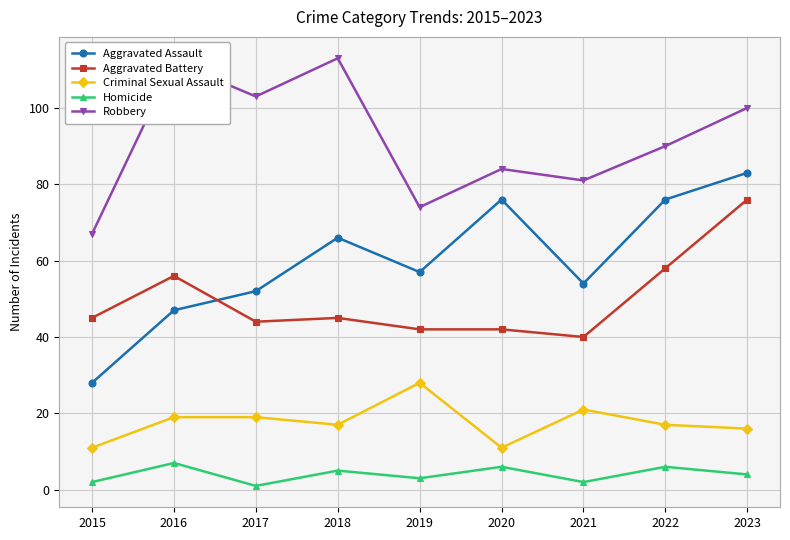

True or false: Robbery and Aggravated Assault intersect in this chart.

False